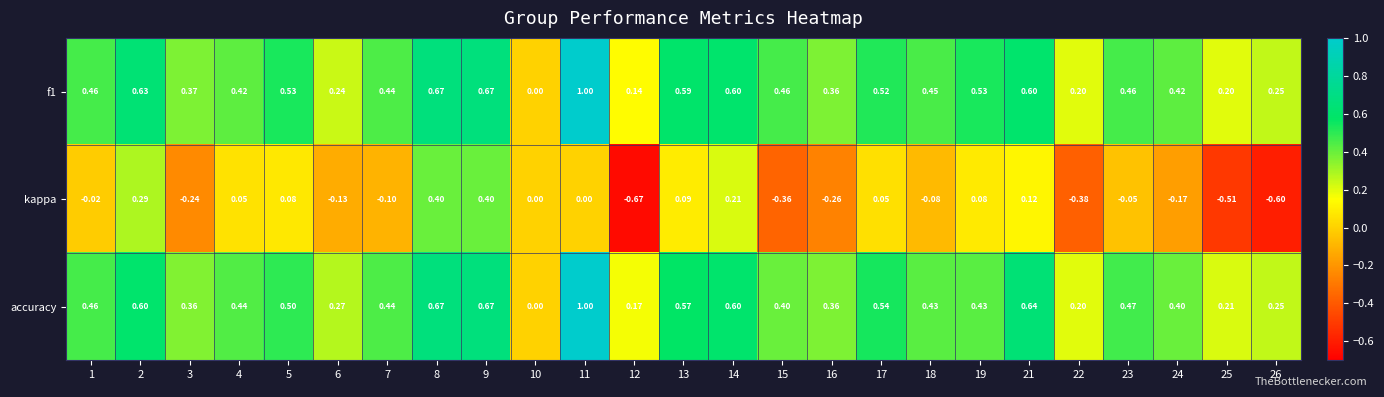

Which series changed the most between 21 and 26?

kappa